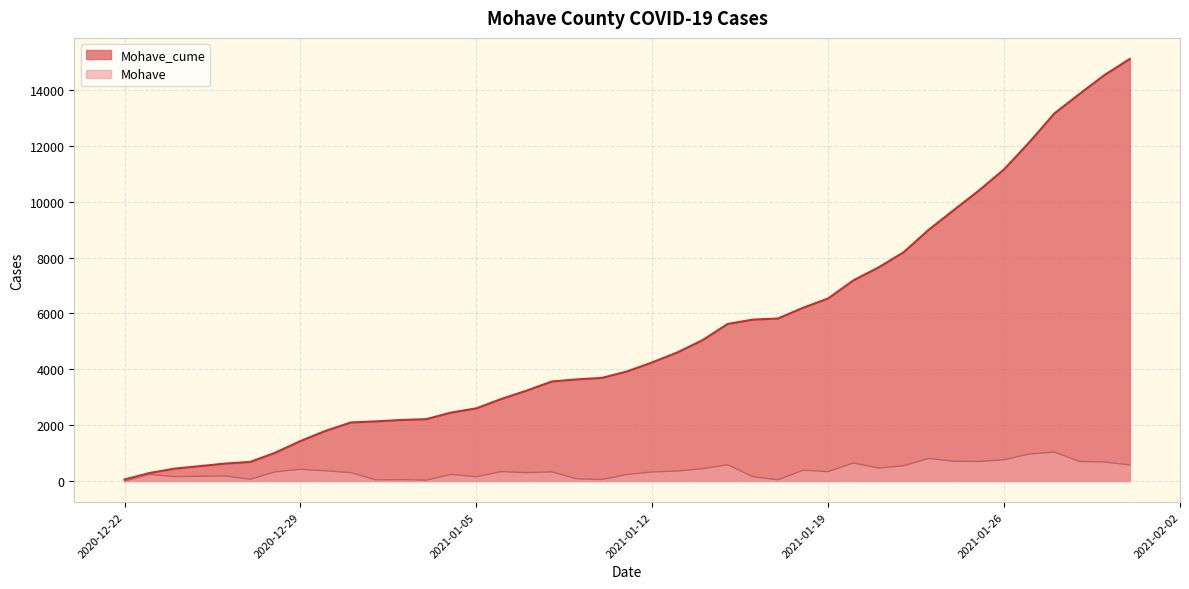

What is the spread (max minus min) of values at 2021-01-08?

3235